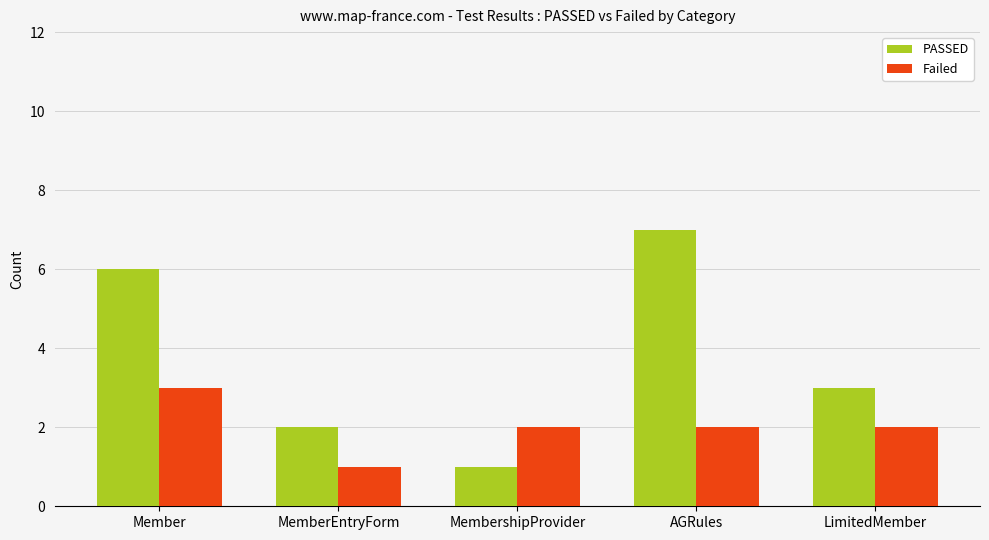

What is the maximum value shown in the chart?

7